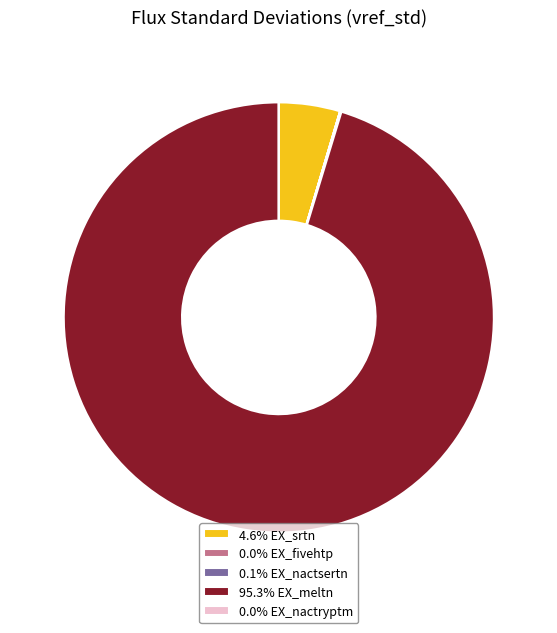

Is there any slice that represents more than half of the pie?

Yes